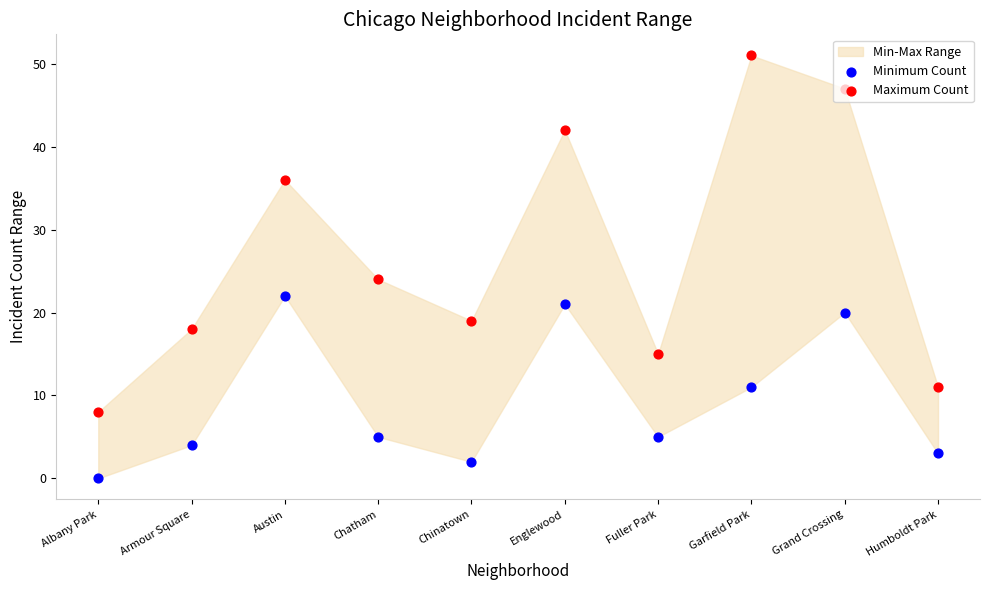

What is the total value across all series at Albany Park?

8